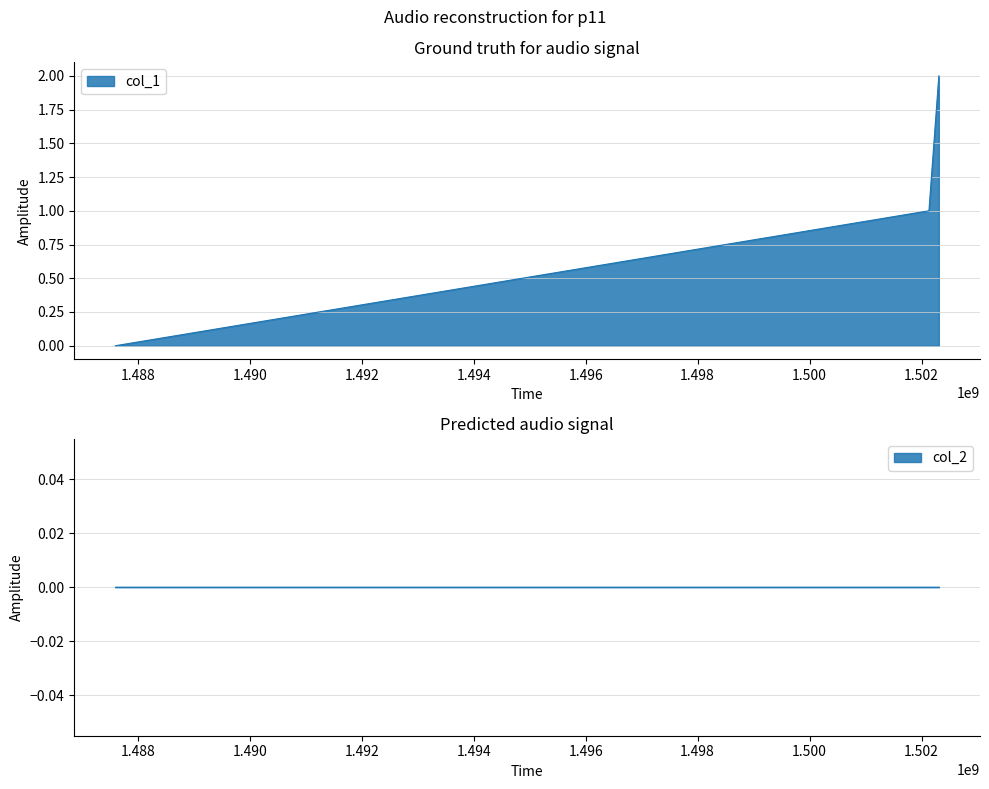

How many positive values are there?

2